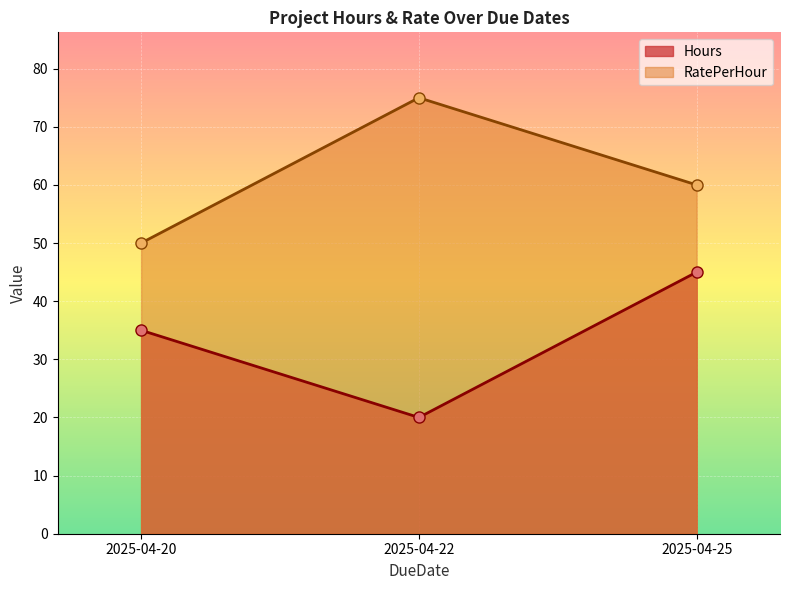

How many distinct data groups are displayed?

2